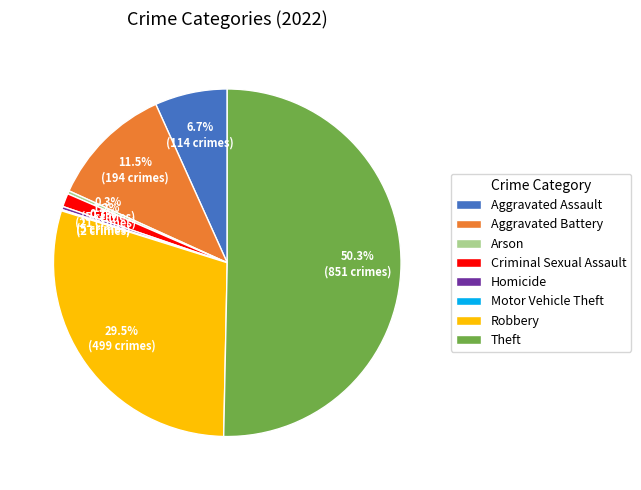

To the nearest percent, what portion does Theft represent?

50%